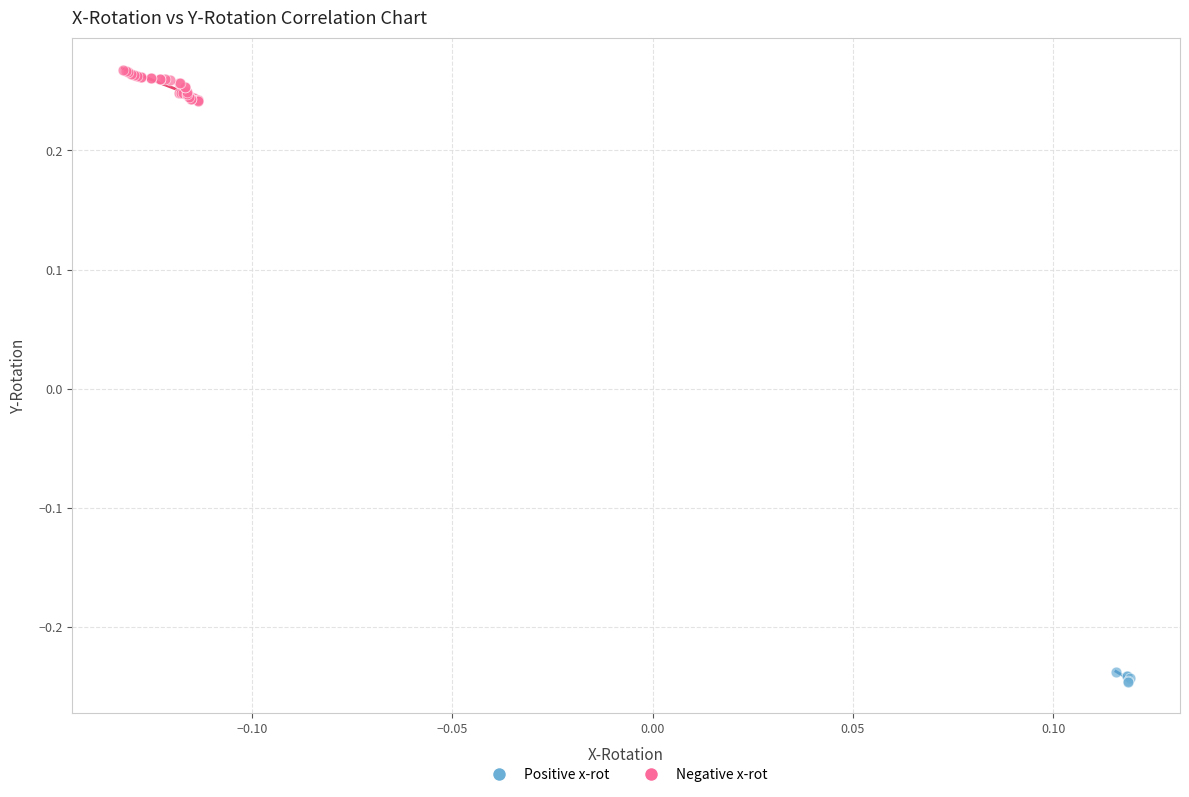

Which series has the widest spread of Y values?

Negative x-rot